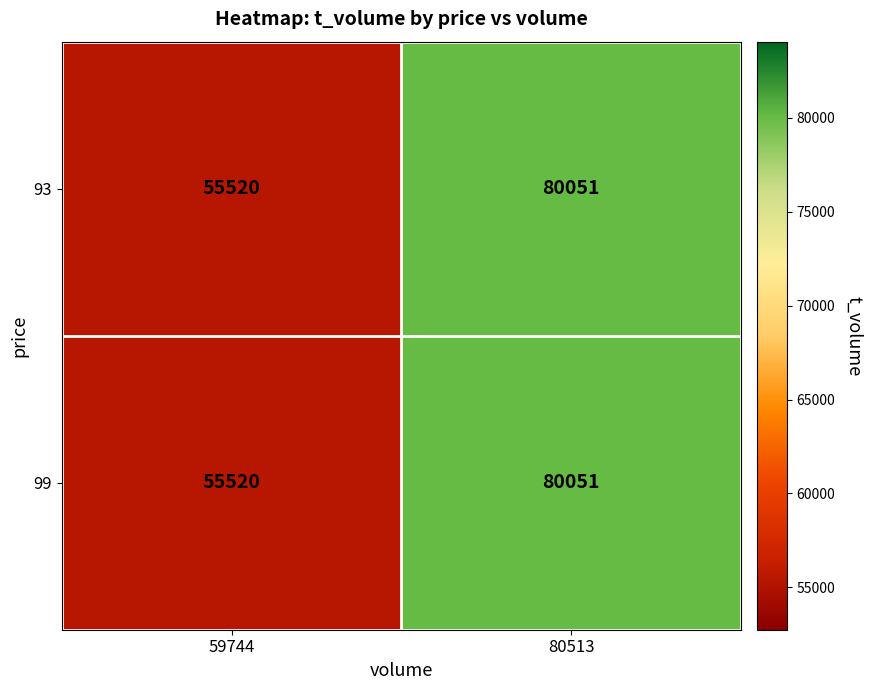

What is the sum of the 93 values at 80513 and 59744?

135571